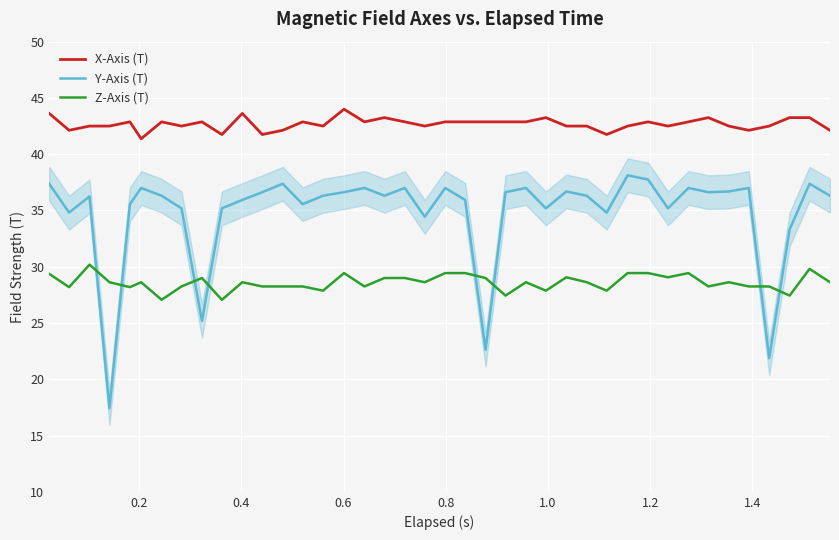

Which series has the largest total across all categories?

X-Axis (T)